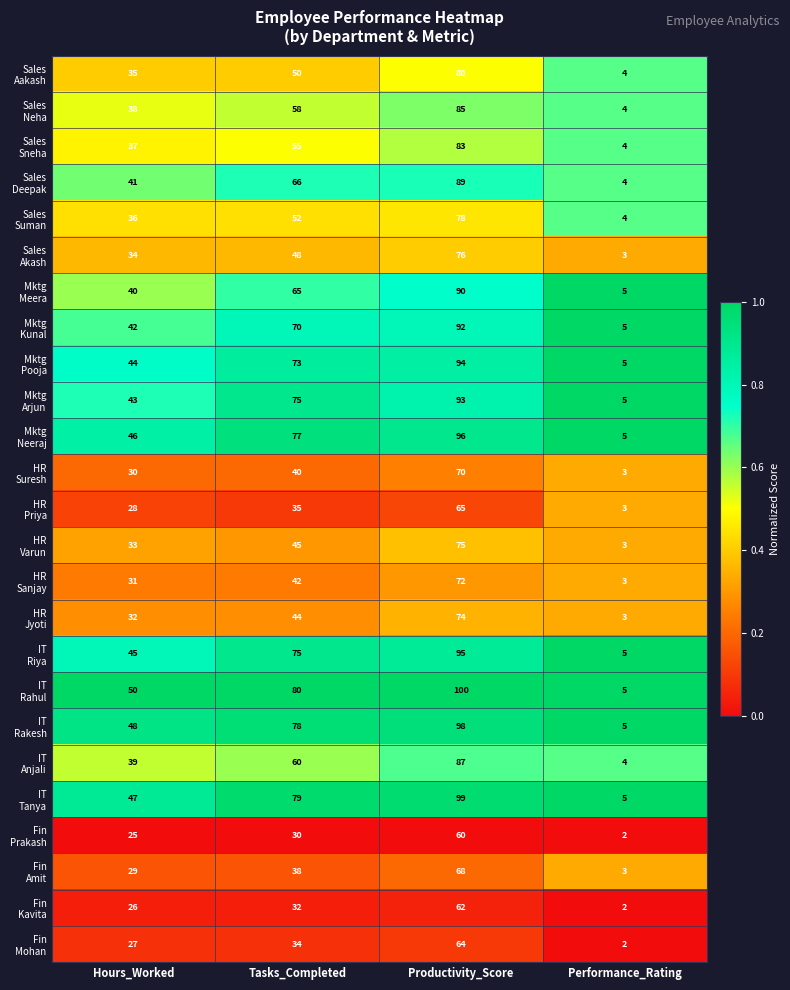

Which category has the highest value across all series?

Productivity_Score